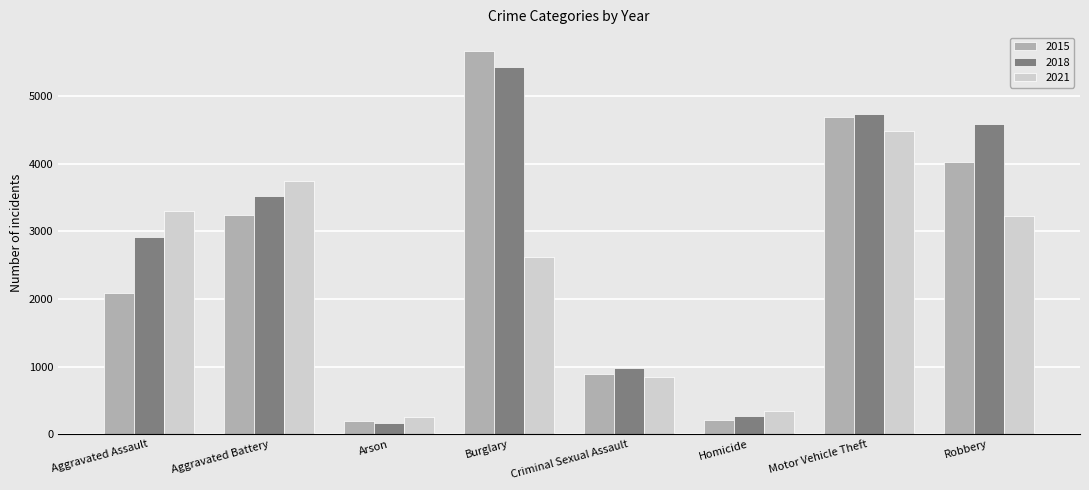

Does the chart contain stacked bars?

No